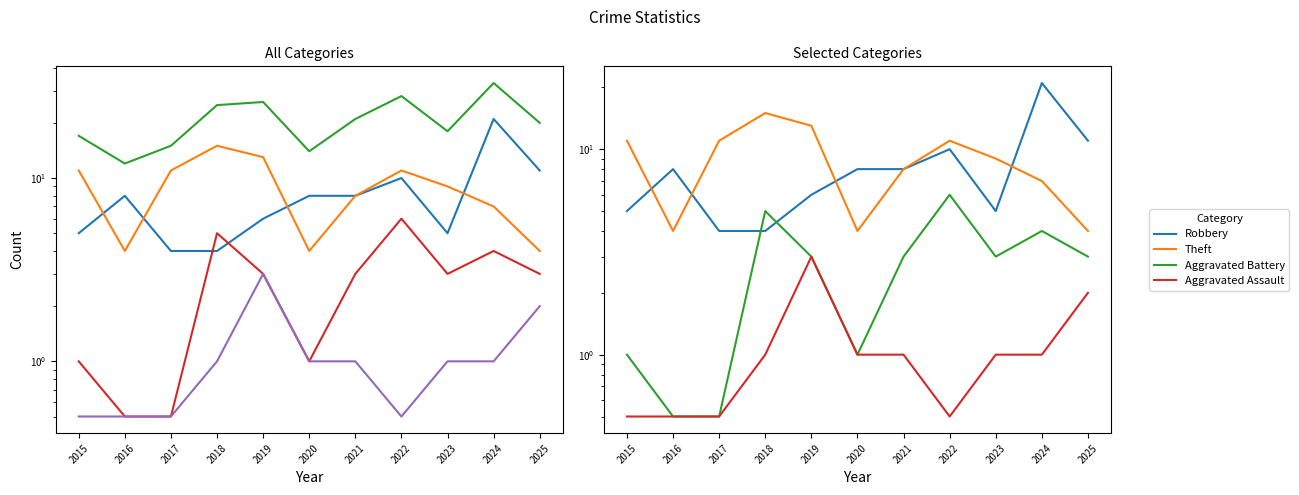

Is the value of Total at 2017 greater than the value of Aggravated Assault at 2019?

Yes